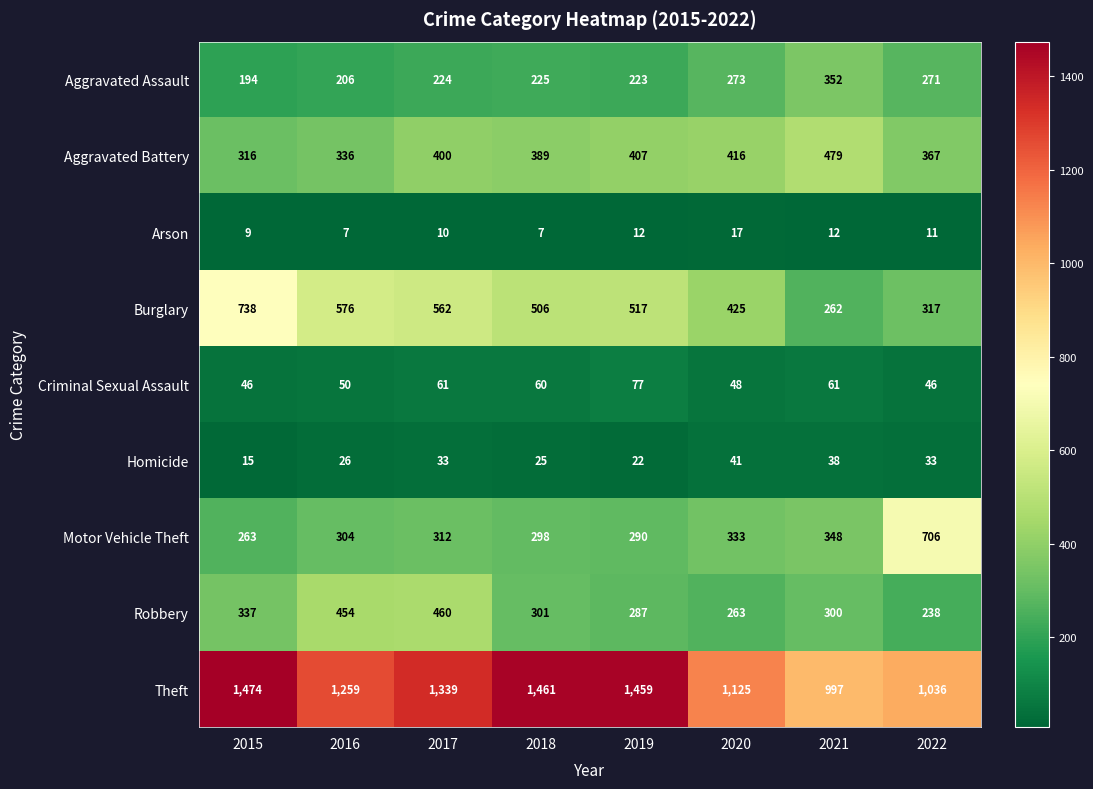

At how many categories does at least one series exceed 278?

8